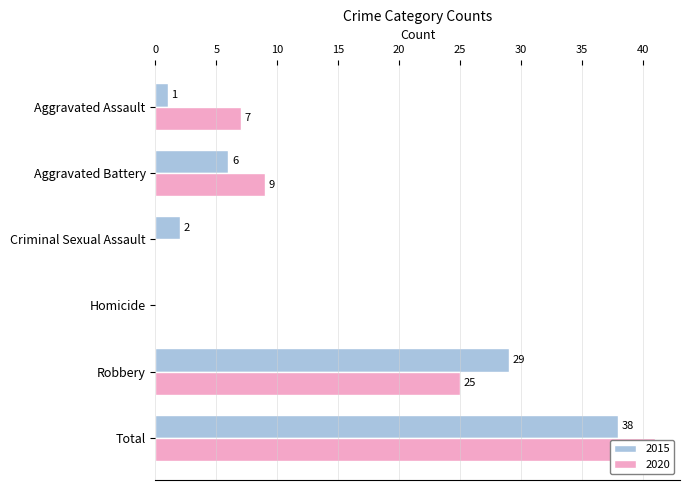

Rank the series at Criminal Sexual Assault from highest to lowest value.

2015, 2020